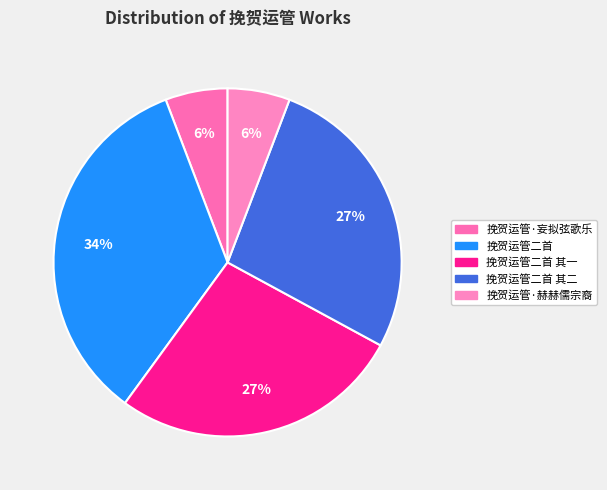

To the nearest percent, what is the difference between the 挽贺运管·赫赫儒宗裔 and 挽贺运管二首 slice percentages?

28%